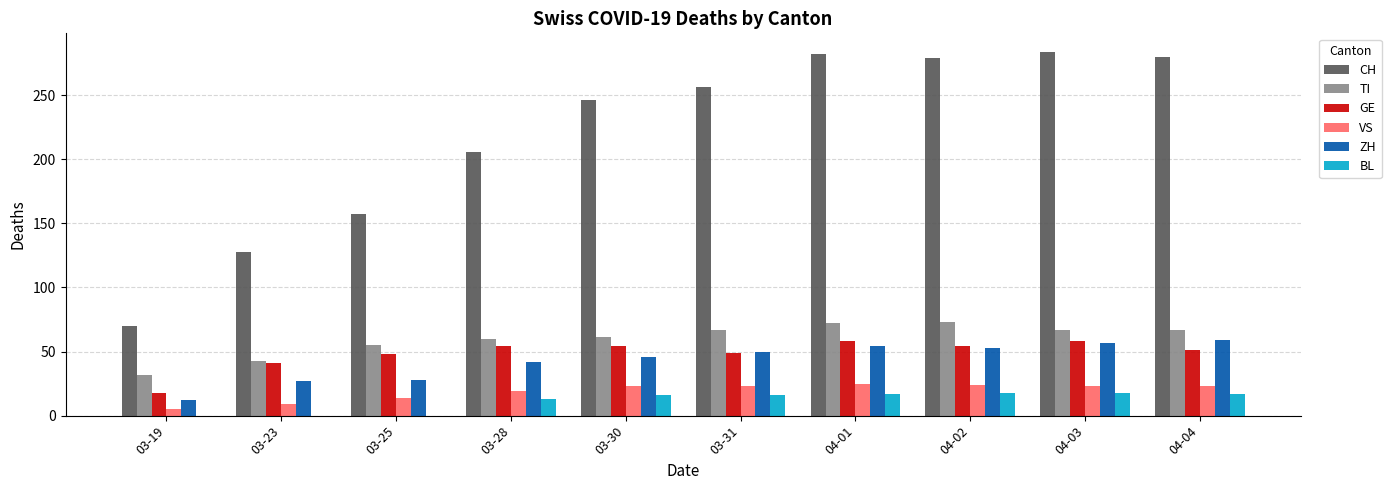

What is the maximum value for VS?

25